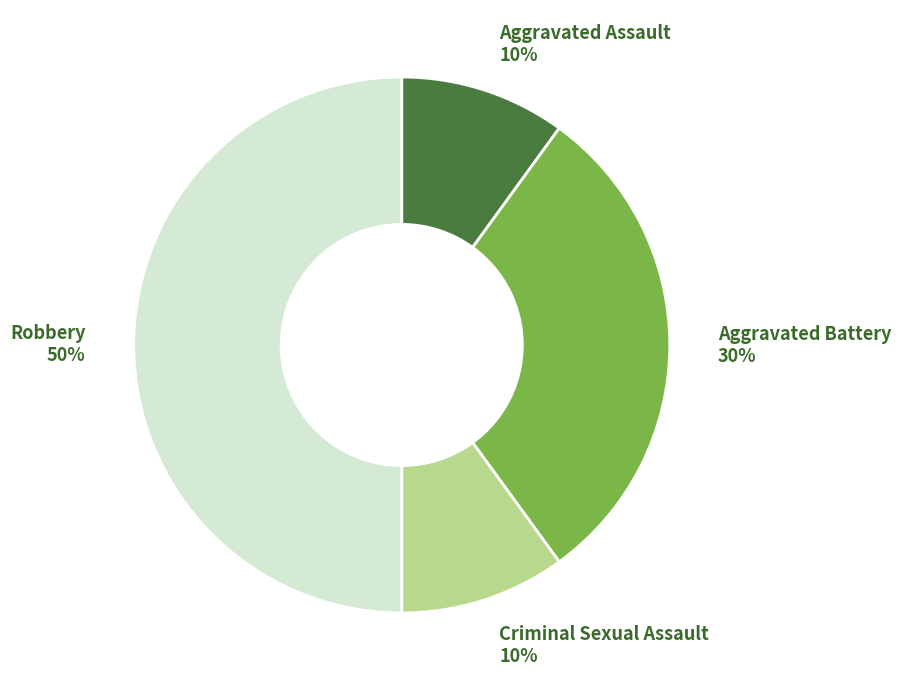

The Robbery slice represents 50% of the pie. True or false?

True